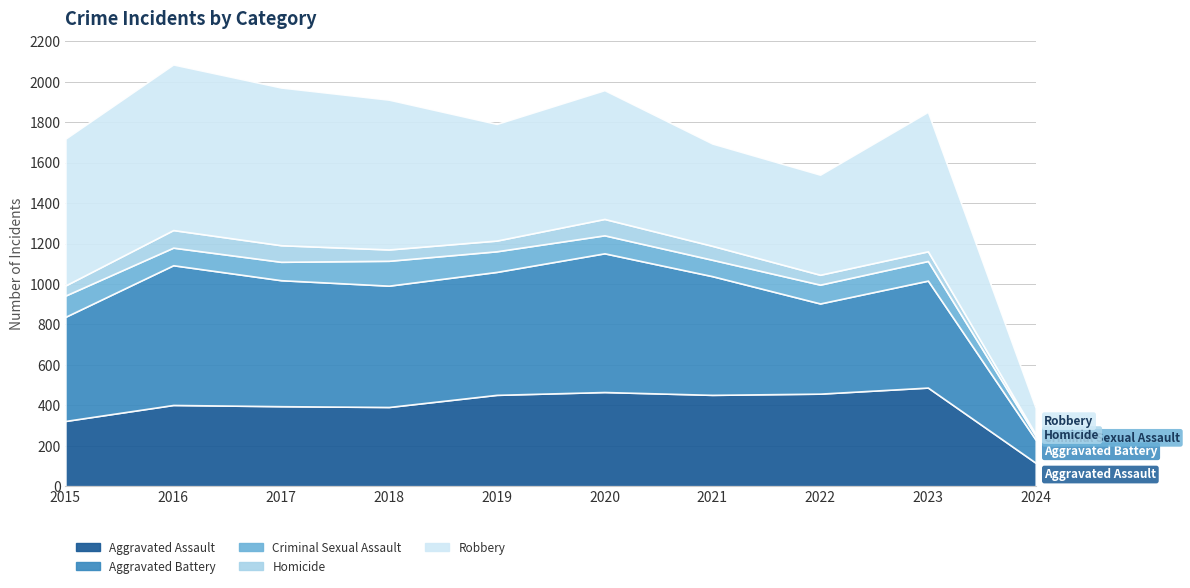

What are all the series names shown in the legend?

Aggravated Assault, Aggravated Battery, Criminal Sexual Assault, Homicide, Robbery